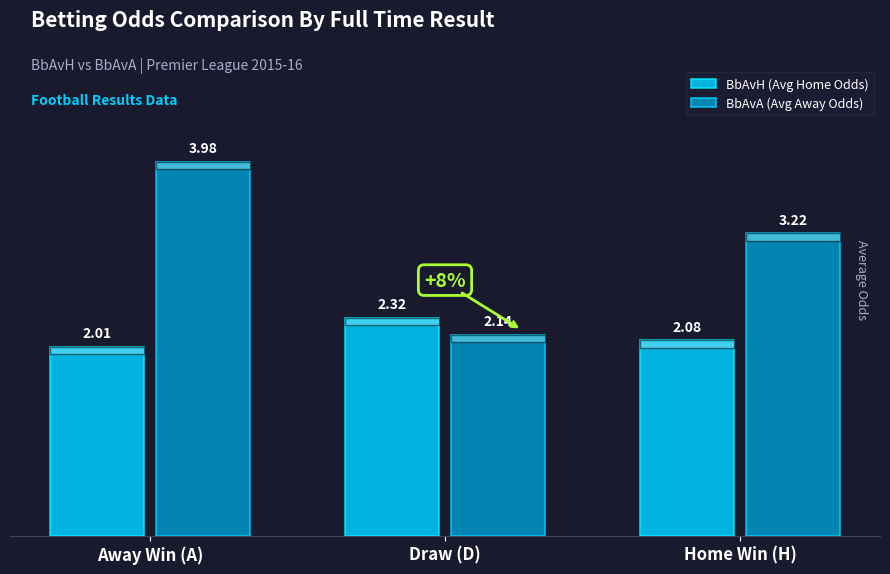

Rank the categories by BbAvA (Avg Away Odds) value from lowest to highest.

Draw (D), Home Win (H), Away Win (A)